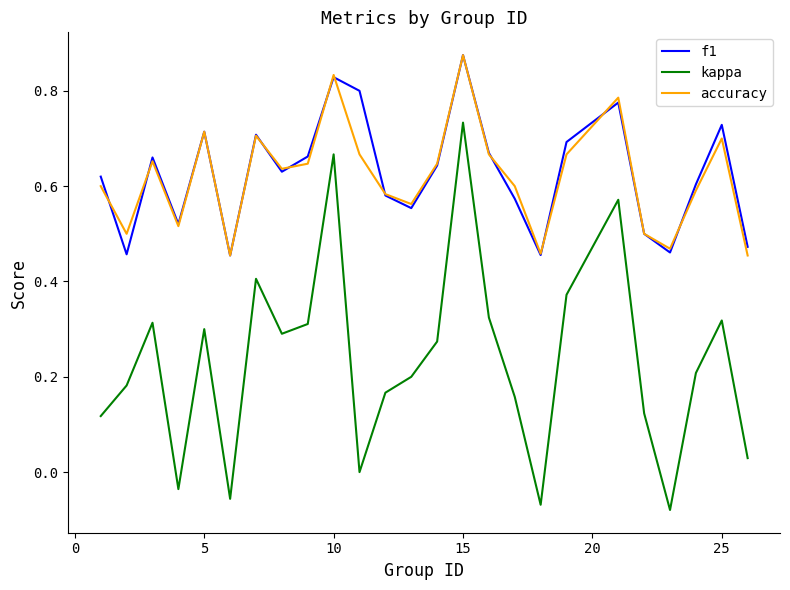

True or false: kappa and accuracy intersect in this chart.

False